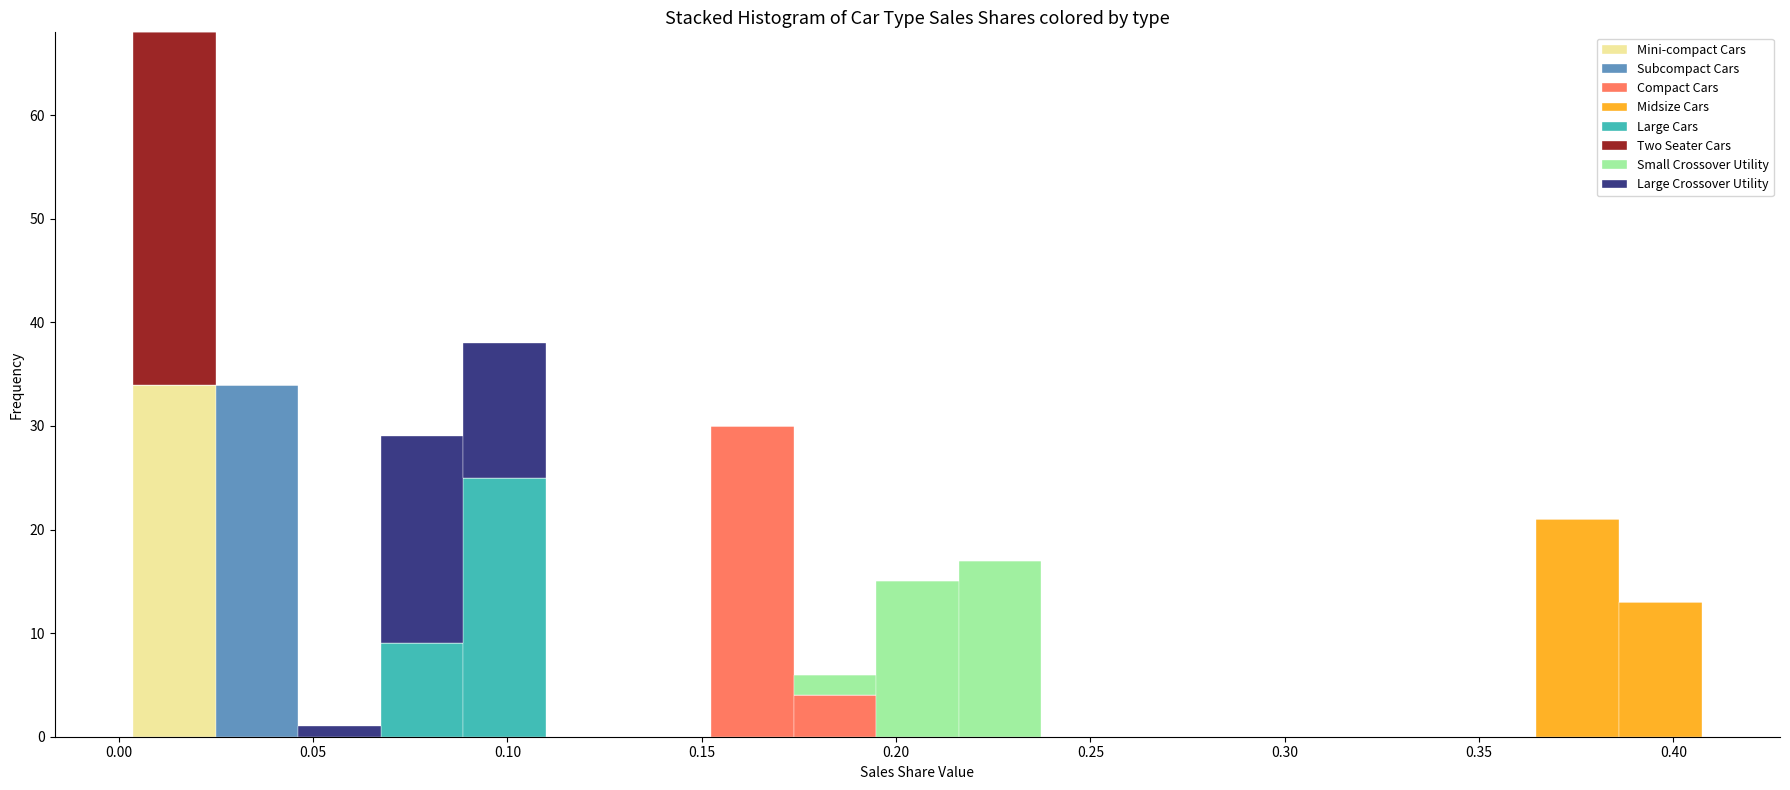

Reading left to right, transcribe this chart: for each stacked bar, give the range it covers on the x-axis and its total height. Neither the bar edges nor the heights are printed on the chart, so give them approximately, as read against the axes.

0.005 to 0.025: 68
0.025 to 0.045: 34
0.045 to 0.065: 1
0.065 to 0.090: 29
0.090 to 0.110: 38
0.110 to 0.130: 0
0.130 to 0.150: 0
0.150 to 0.175: 30
0.175 to 0.195: 6
0.195 to 0.215: 15
0.215 to 0.235: 17
0.235 to 0.260: 0
0.260 to 0.280: 0
0.280 to 0.300: 0
0.300 to 0.320: 0
0.320 to 0.345: 0
0.345 to 0.365: 0
0.365 to 0.385: 21
0.385 to 0.405: 13